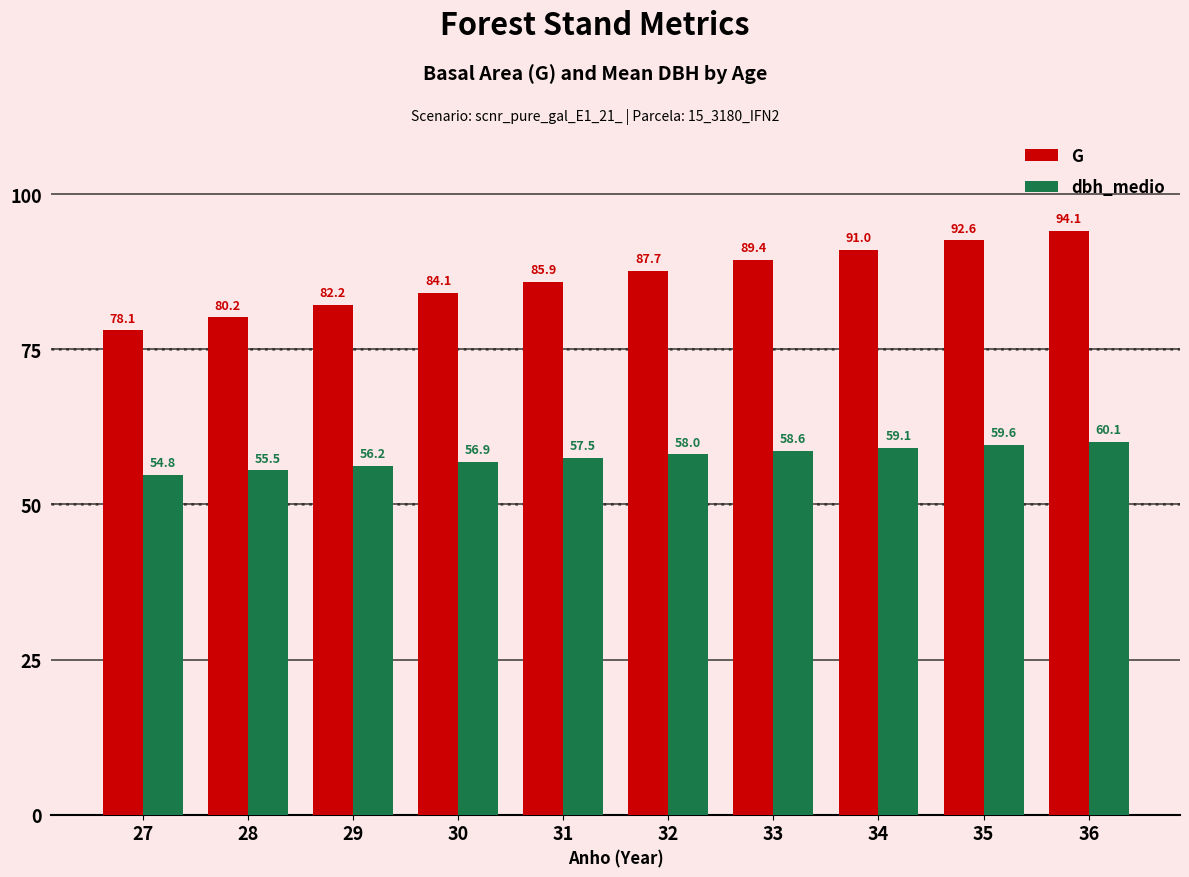

How many series are shown in this chart?

2